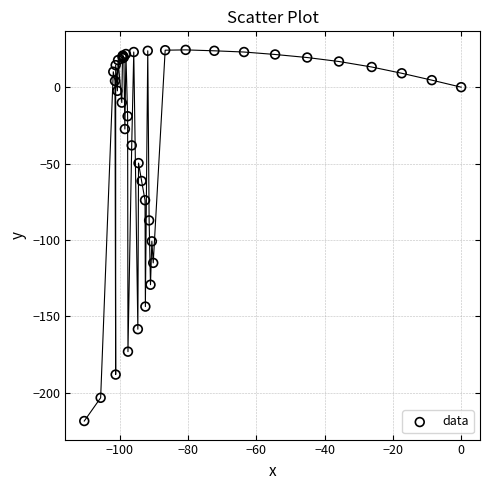

What Y value in the scatter plot is closest to -97?

-100.9